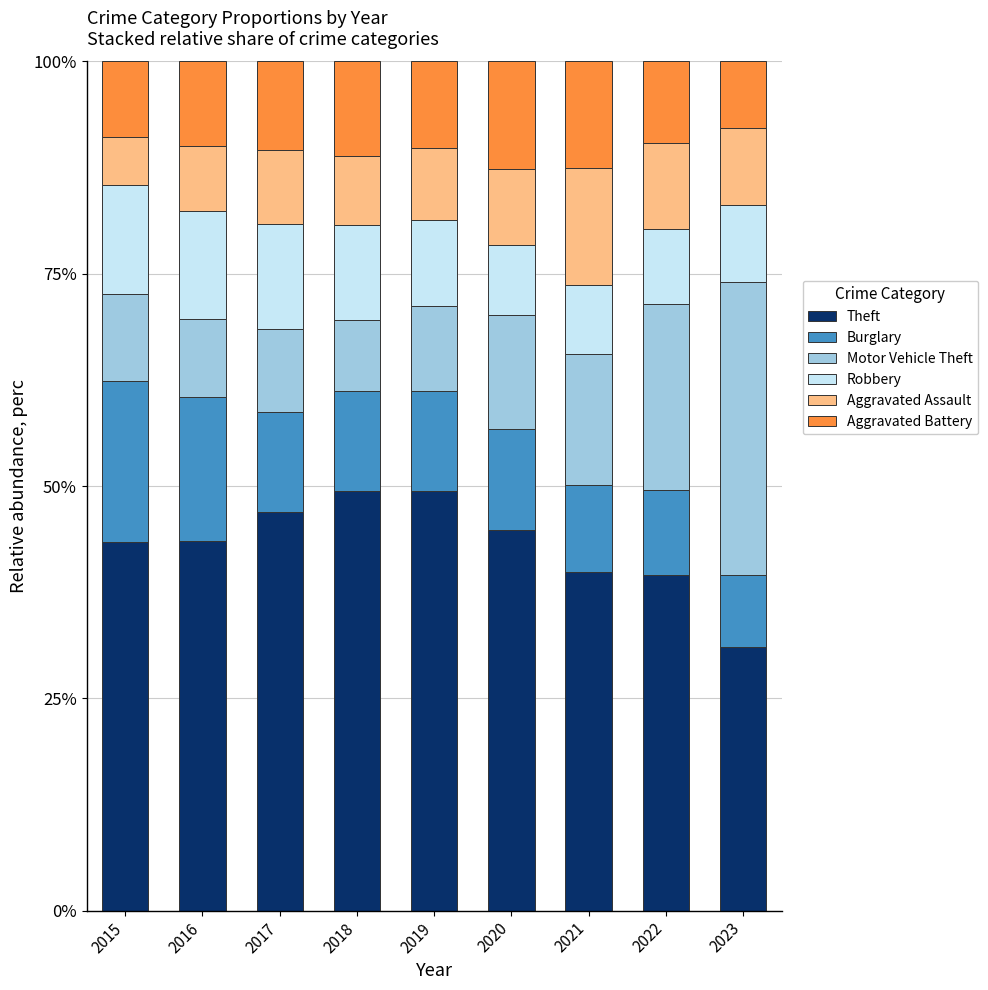

What is the total value across all series at 2015?

100.0